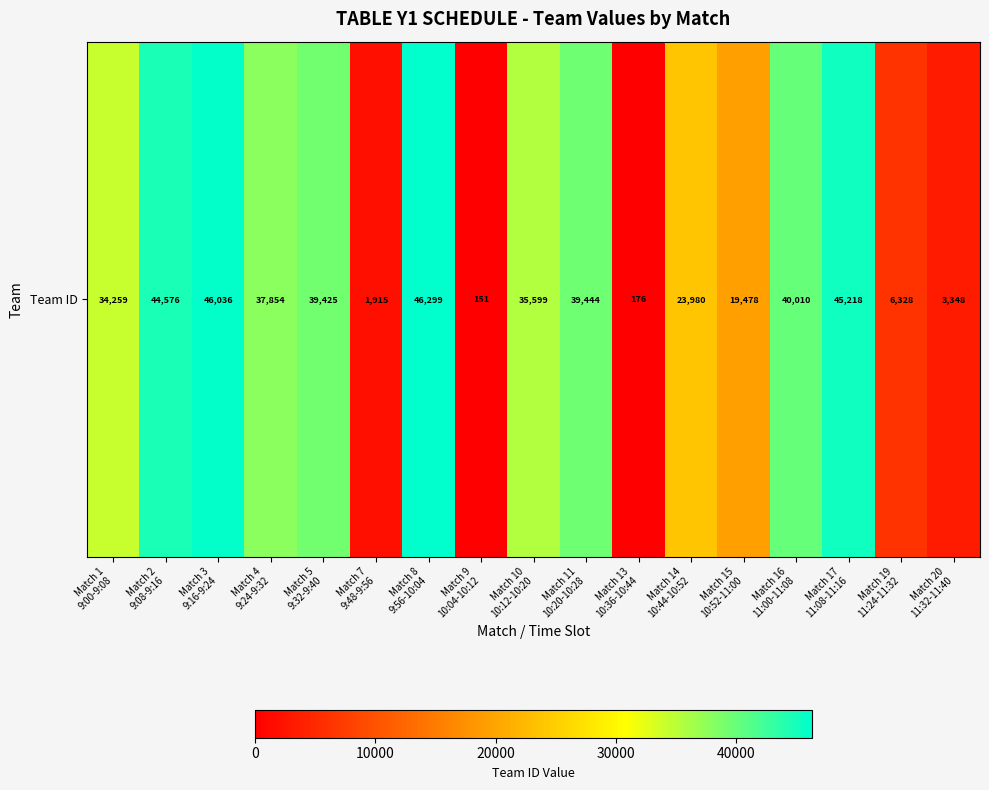

Which label corresponds to the smallest value in the chart?

Match 9
10:04-10:12